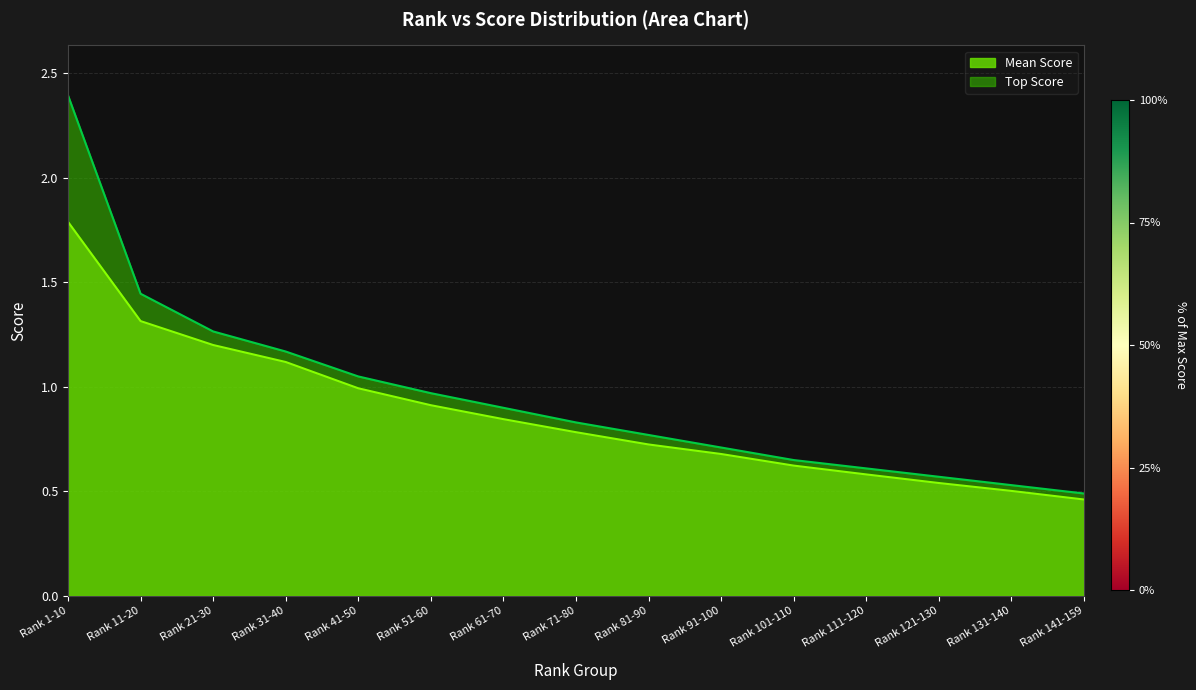

What is the average value of the Mean Score series?

0.9